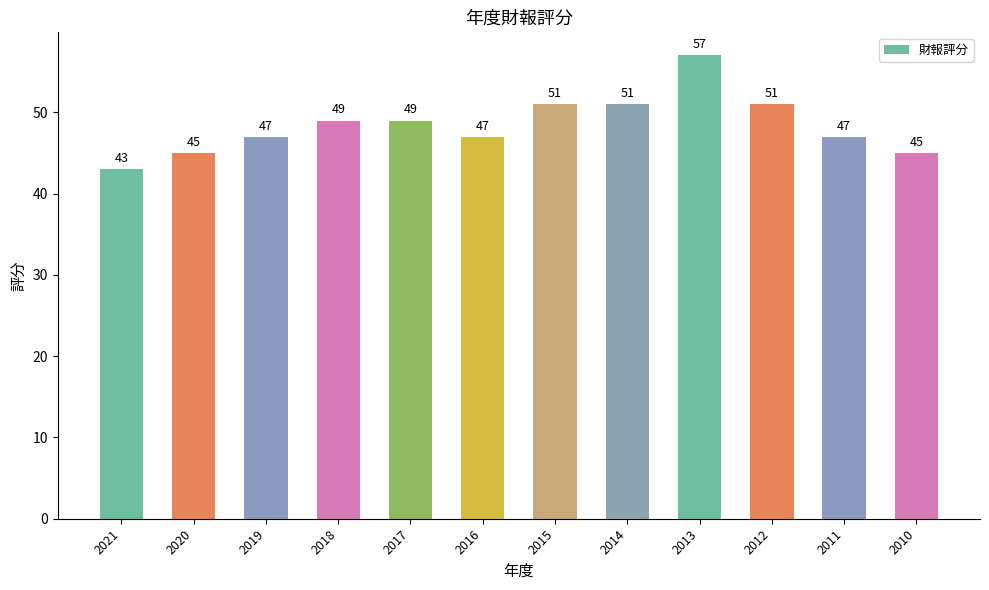

How many values are between 47 and 51?

8